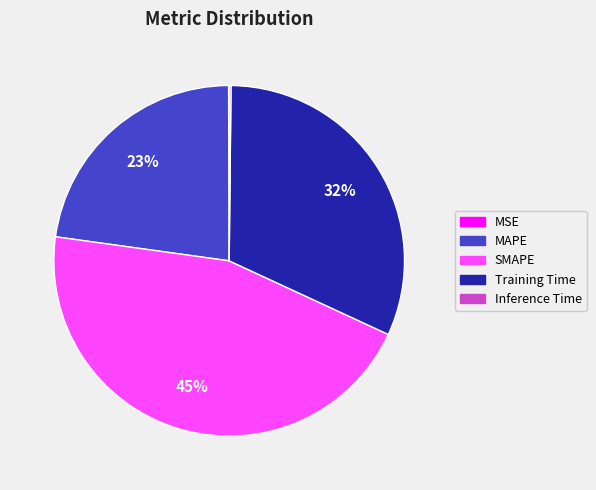

Is it true that SMAPE is 45% of the pie?

True